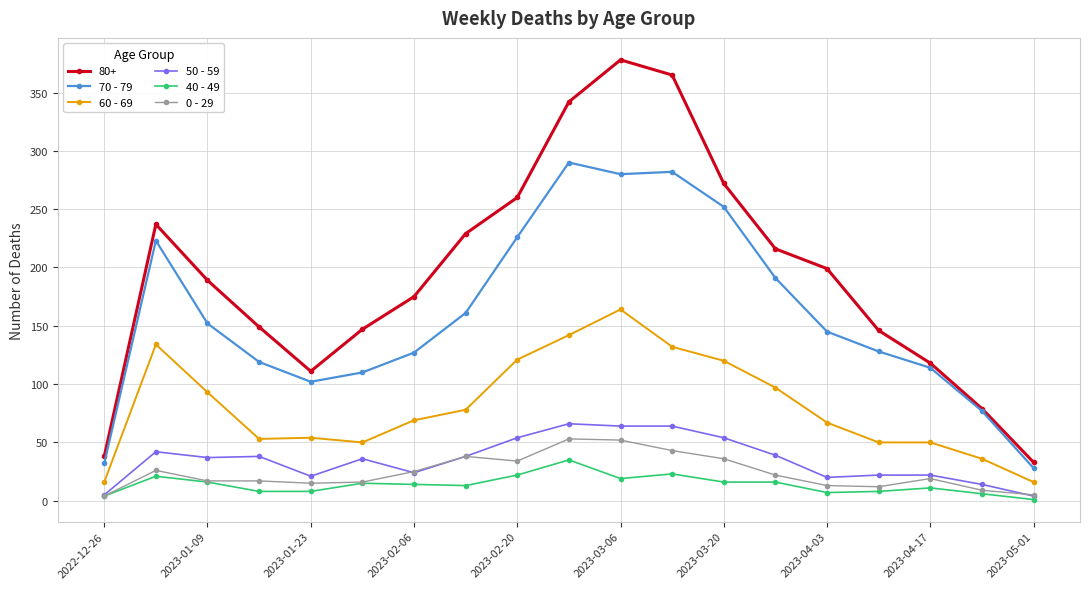

Does the chart display data point markers on the line(s)?

Yes